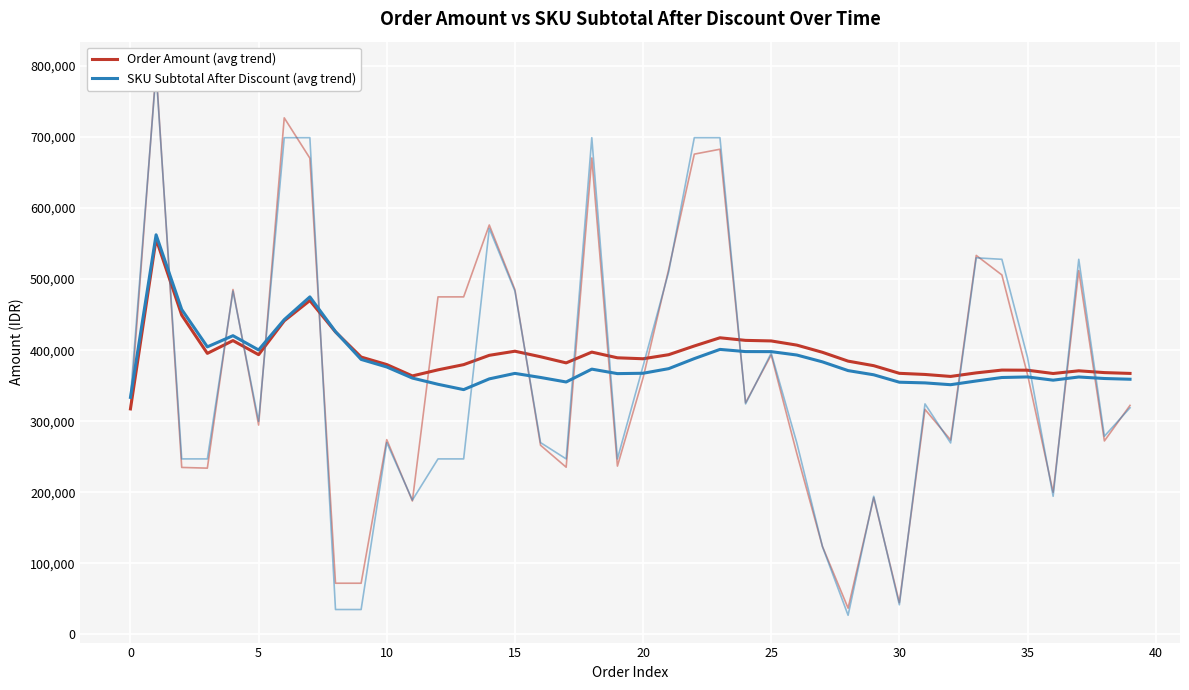

Which series has the largest total across all categories?

Order Amount (avg trend)